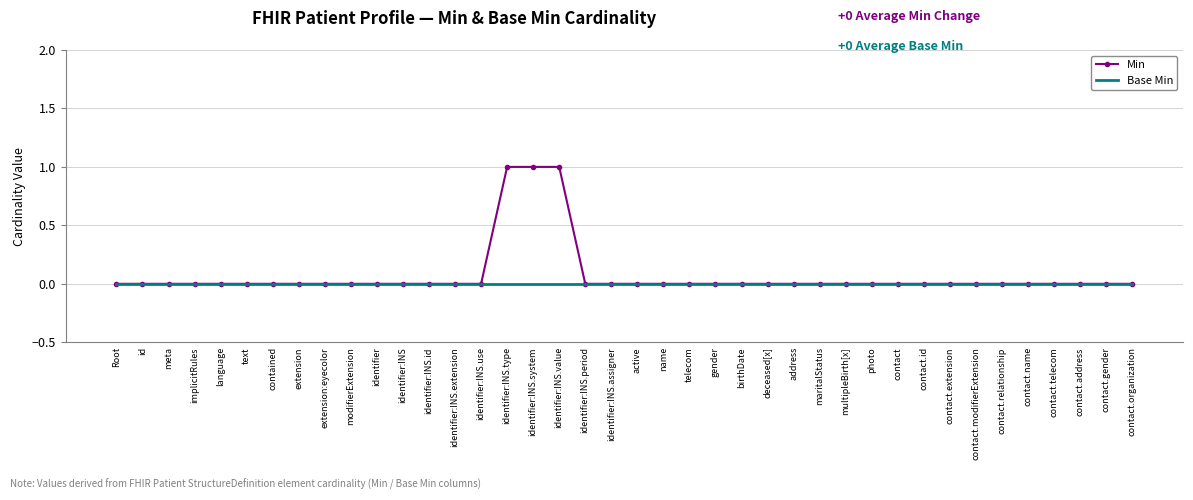

List the series in order of their peak value, lowest first.

Base Min, Min